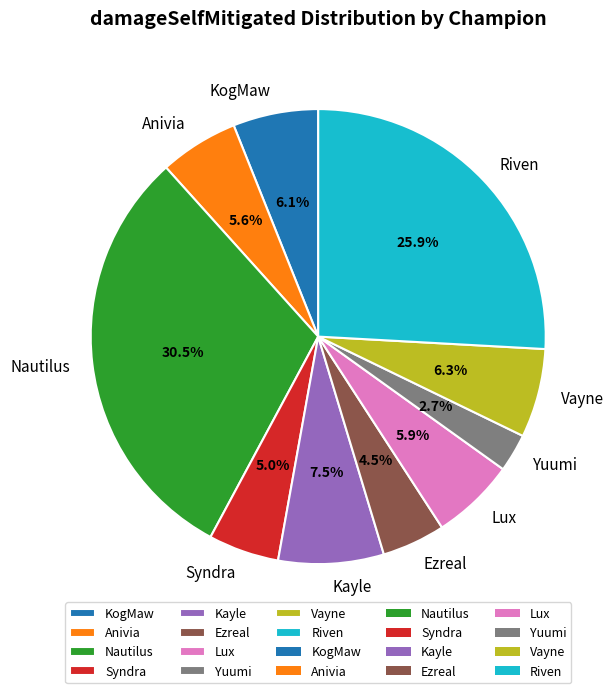

Which has a higher value, Kayle or Nautilus?

Nautilus